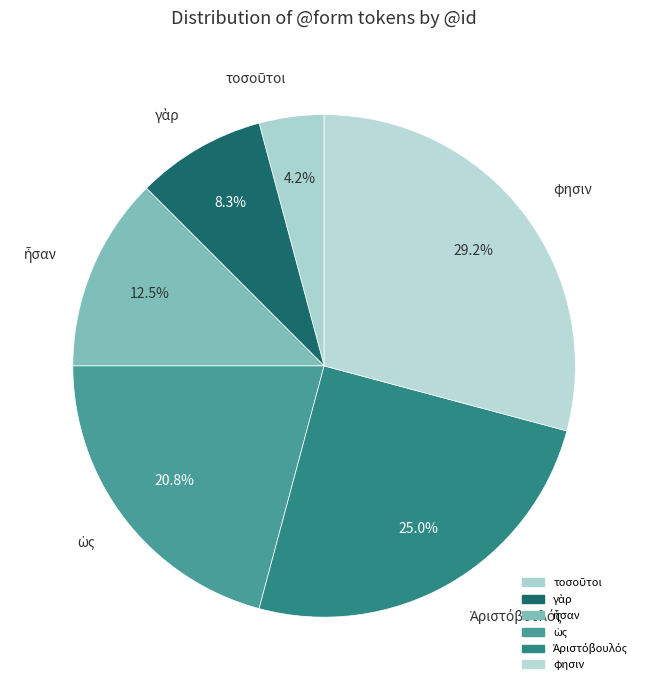

Which slice is the largest?

φησιν